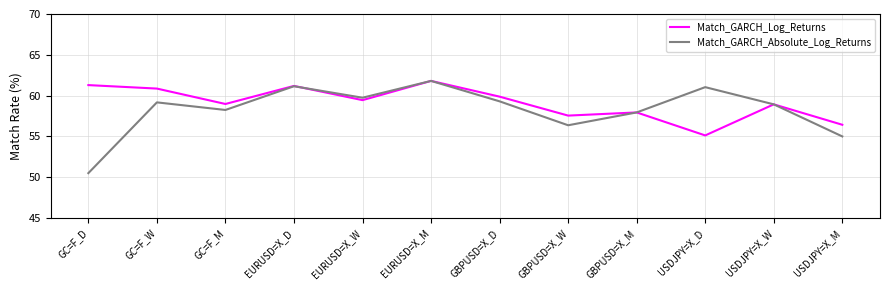

True or false: Match_GARCH_Absolute_Log_Returns and Match_GARCH_Log_Returns intersect in this chart.

True